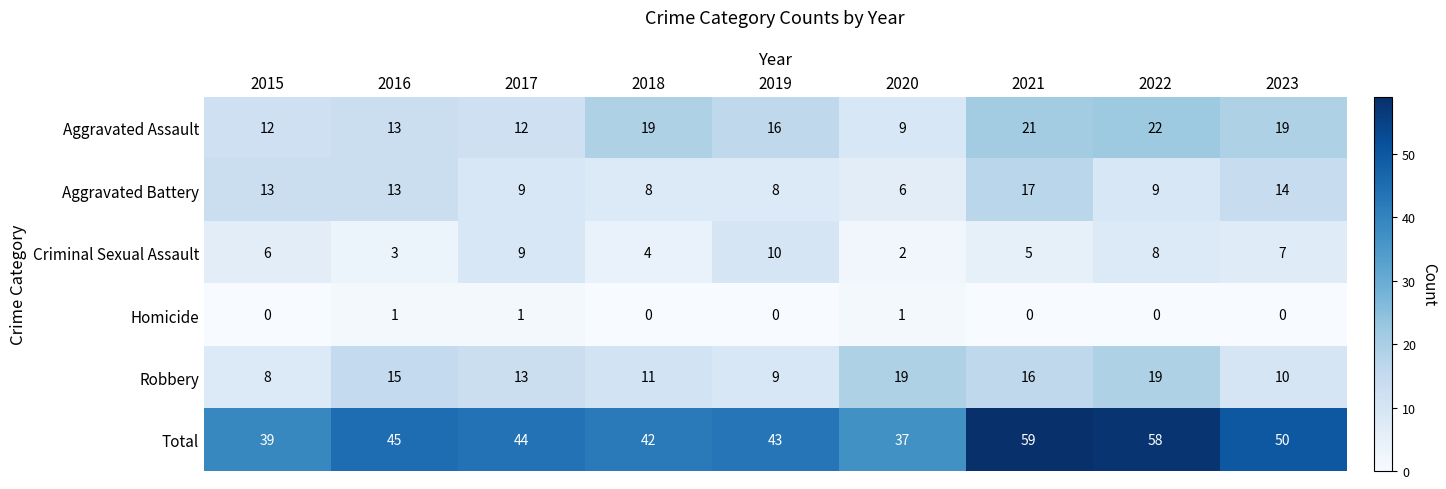

What is the difference between the Robbery values at 2016 and 2019?

6